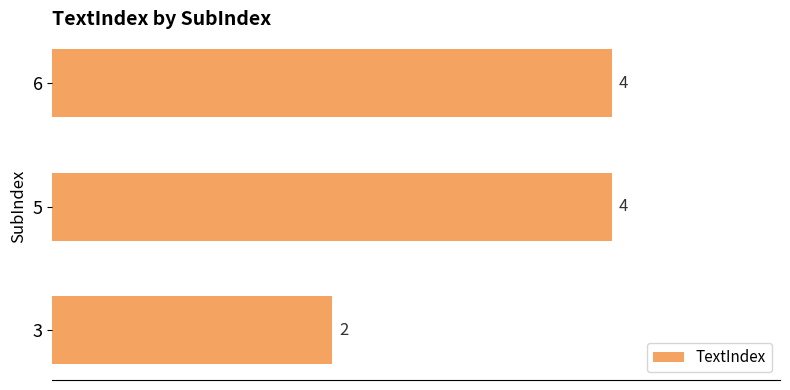

What is the difference between the second highest and minimum values?

2